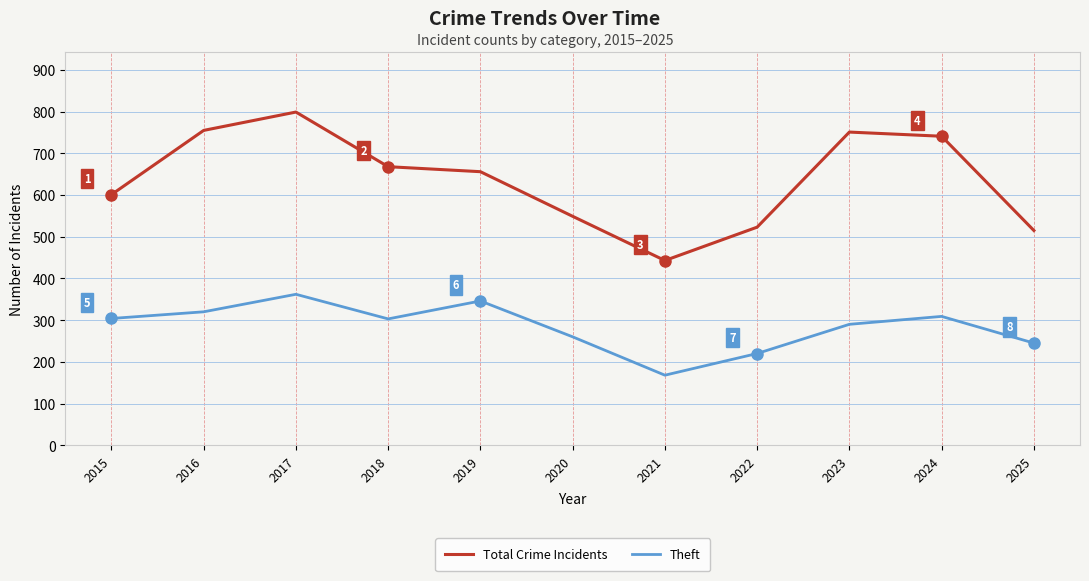

What is the difference between the maximum and minimum values in the Total Crime Incidents series?

356